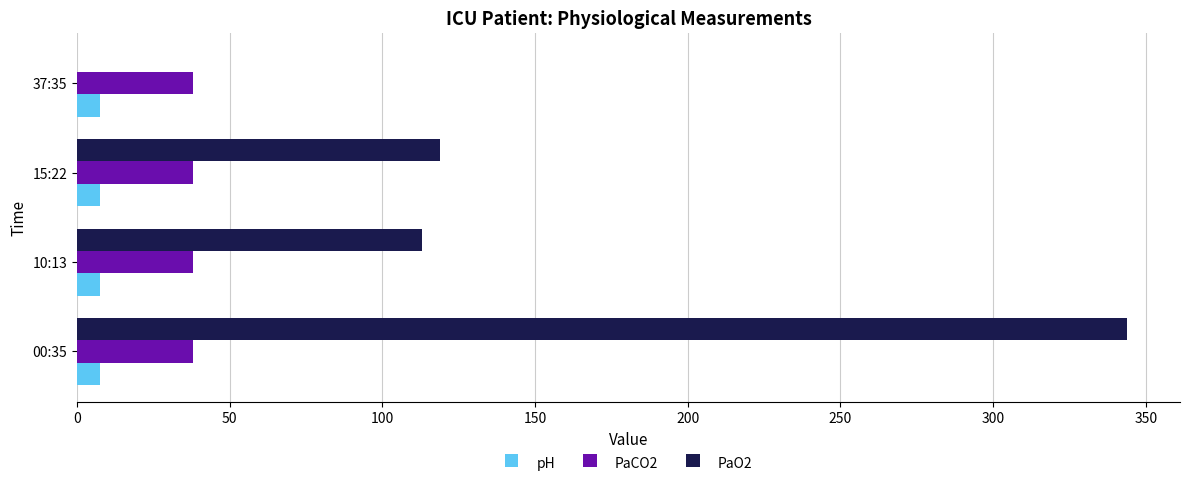

True or false: PaCO2 has a value of 23.4 at 37:35.

False